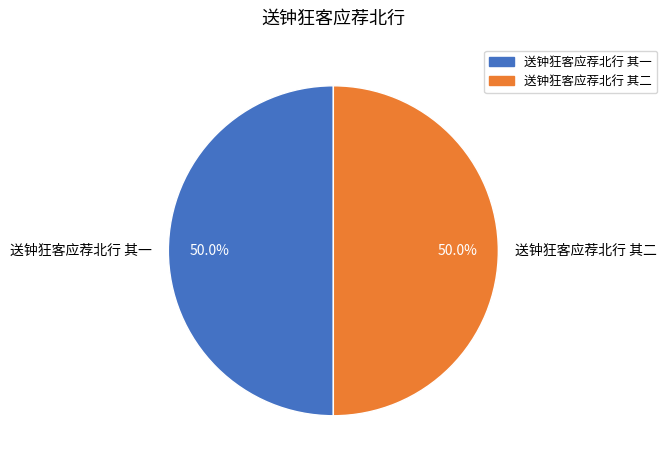

What is the ratio of the value at 送钟狂客应荐北行 其二 to the value at 送钟狂客应荐北行 其一?

1.0